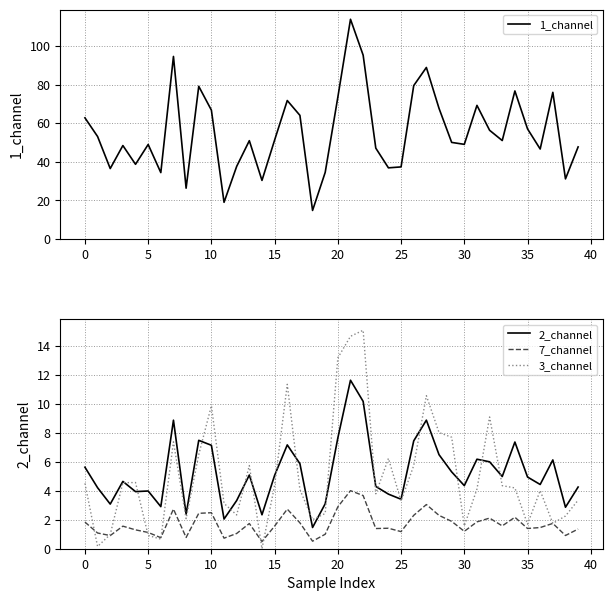

The 2_channel series shows 3.4 at 25. True or false?

True